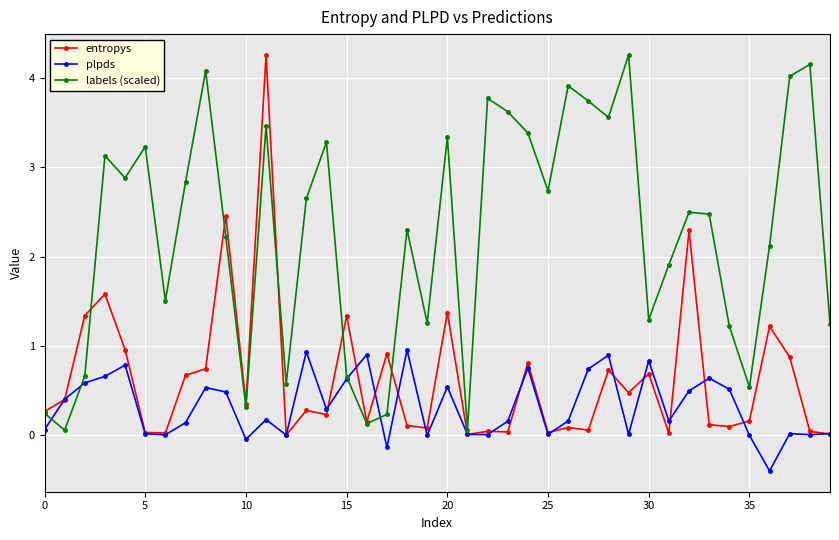

Count the number of data series in this chart.

3